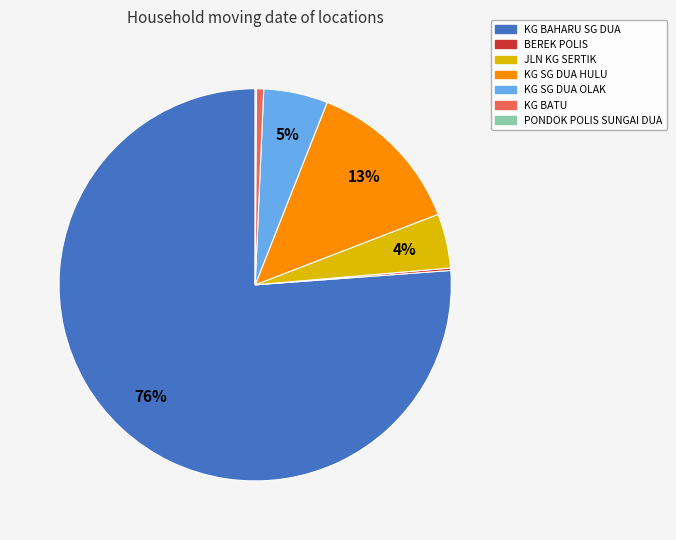

Which category has the biggest portion of the pie?

KG BAHARU SG DUA